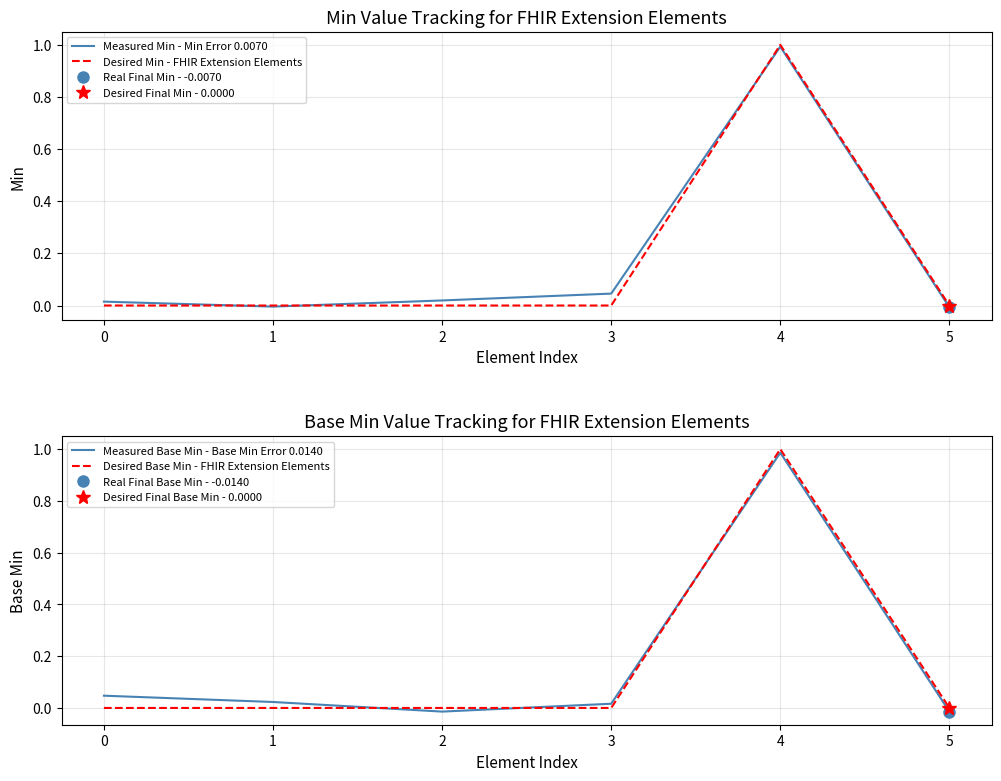

True or false: Measured Min - Min Error 0.0070 has a value of -0.0 at 5.

False